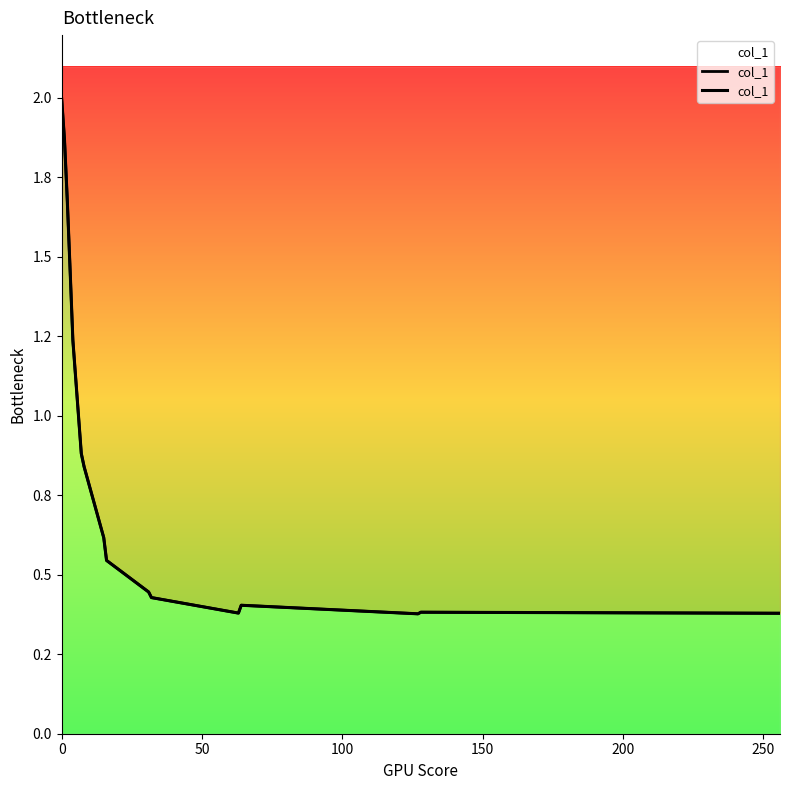

What is the difference between the maximum and minimum values?

1.6